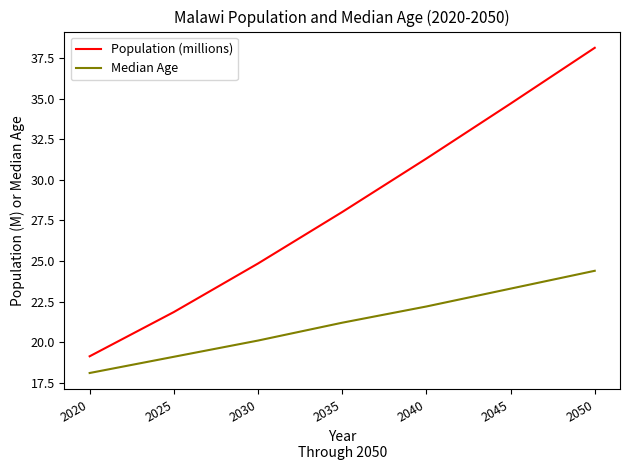

Is the value of Population (millions) at 2025 greater than the value of Median Age at 2030?

Yes